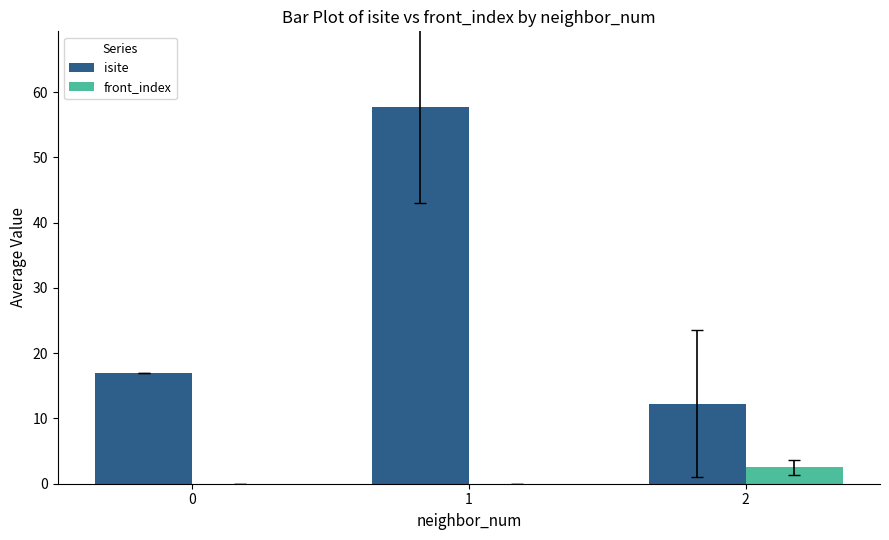

How many groups of bars are there?

3